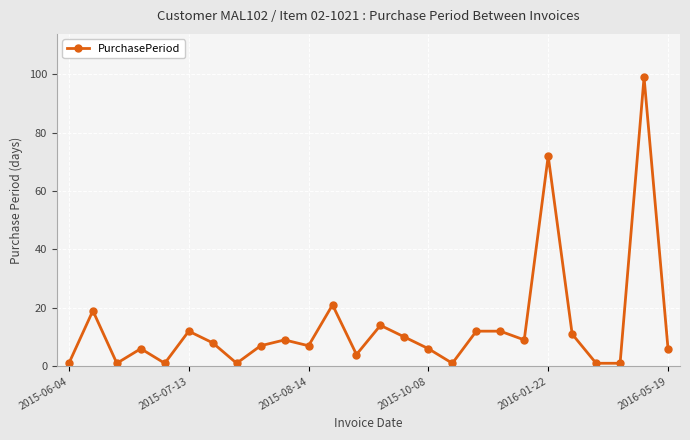

True or false: the data has more than 0 interior local peaks.

True